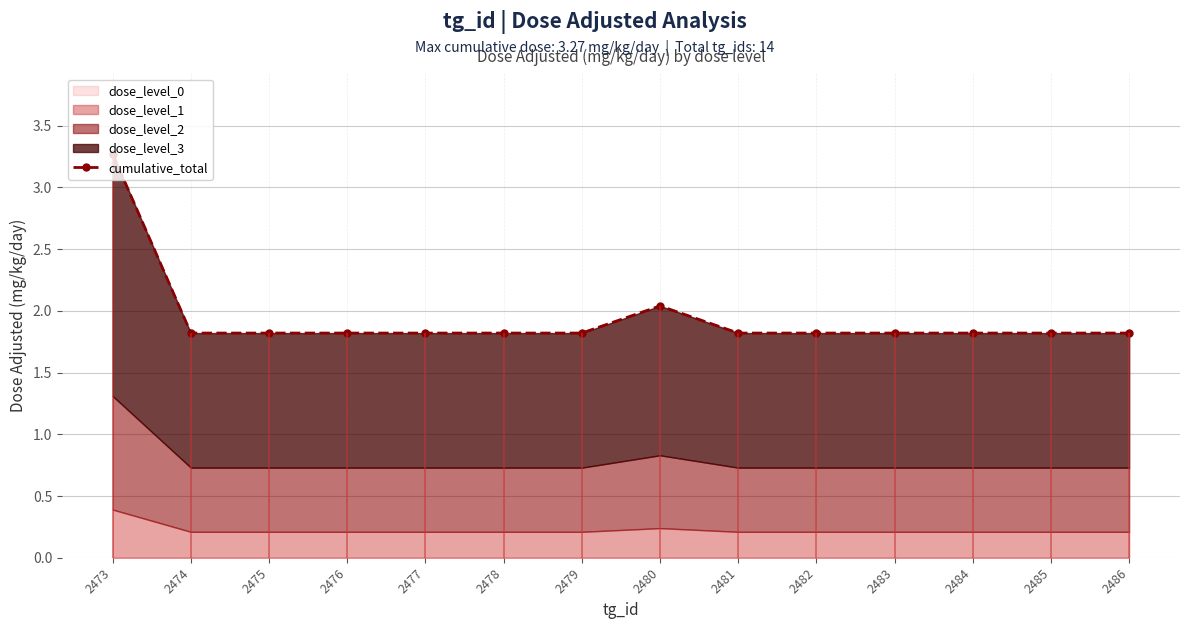

What is the greatest value displayed?

3.3